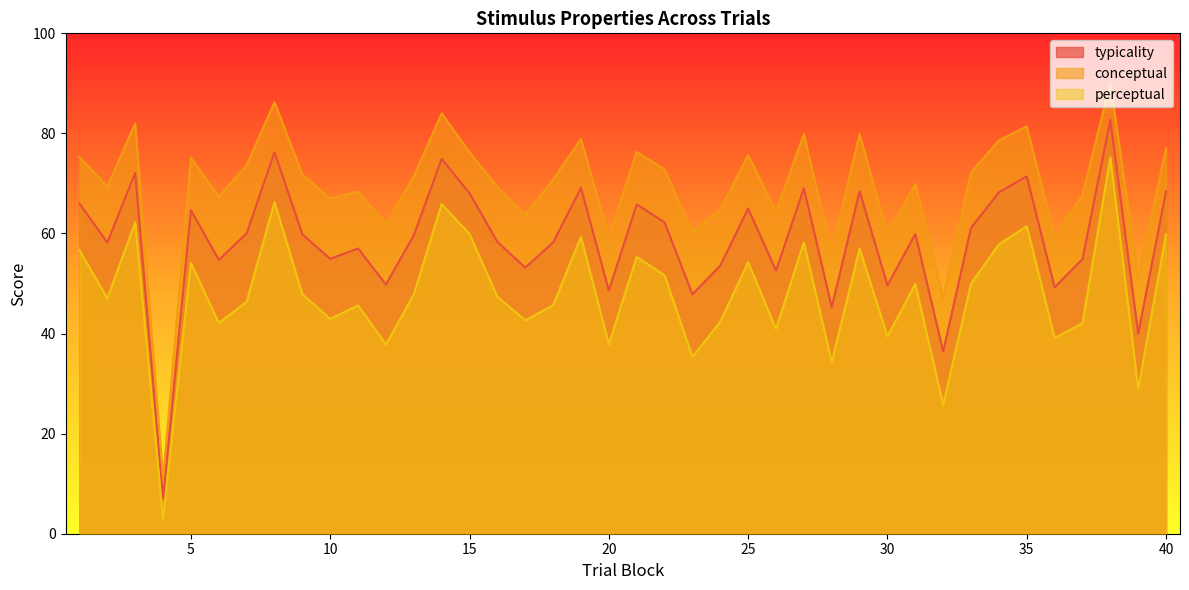

How many lines are shown in the chart?

3